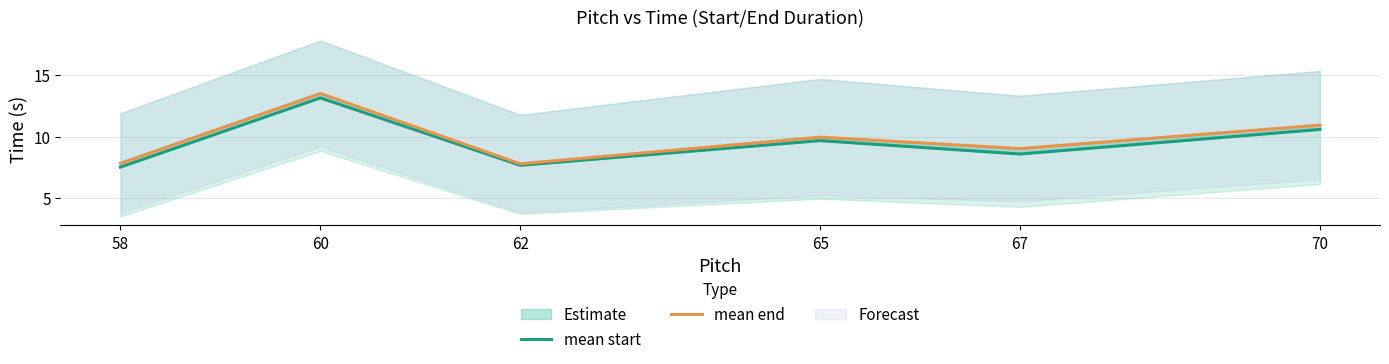

True or false: mean start and mean end intersect in this chart.

False